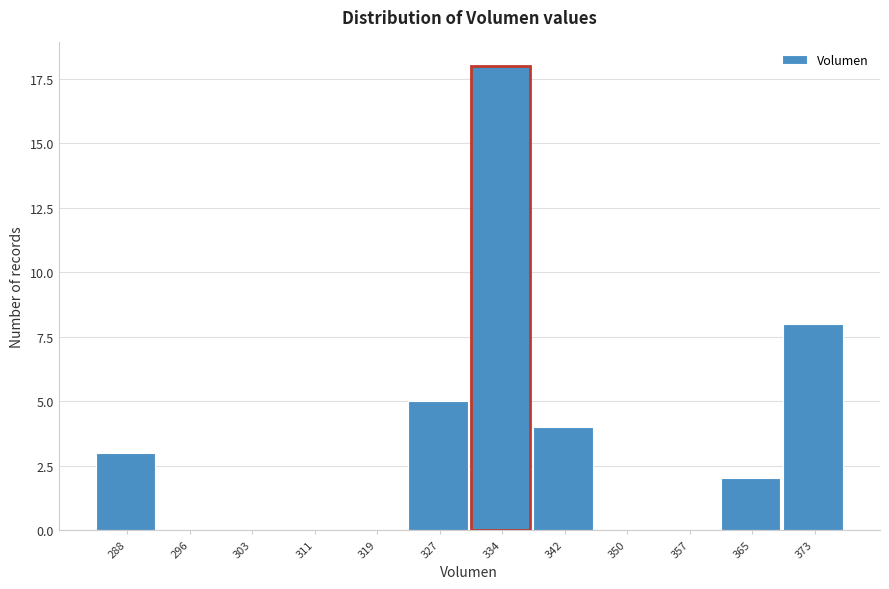

The chart shows a value of 2 at 342. True or false?

False